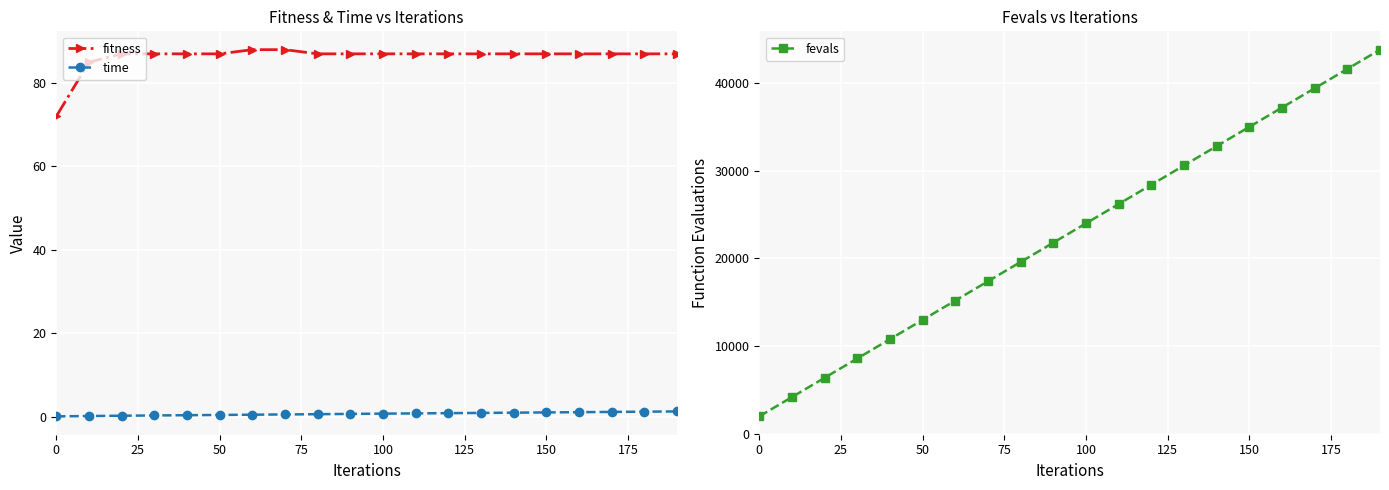

Which series has the largest total across all categories?

fevals